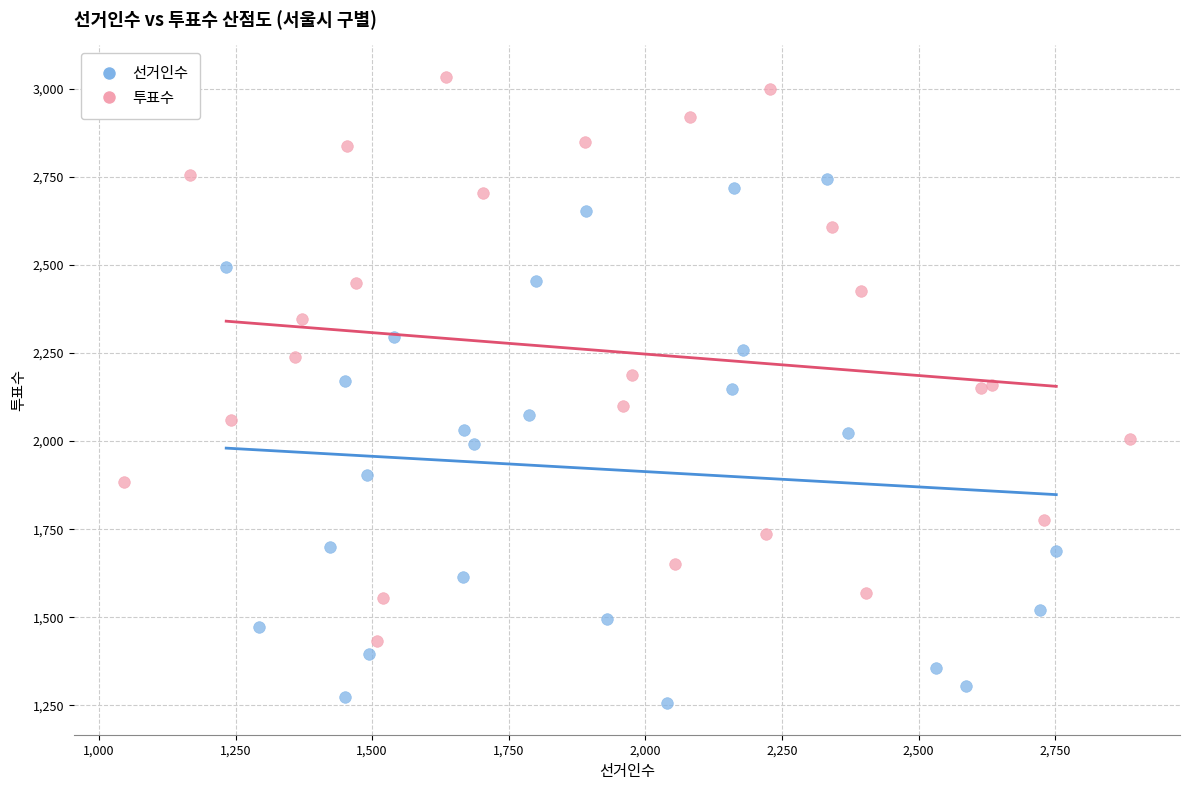

Which series reaches the maximum Y coordinate?

투표수